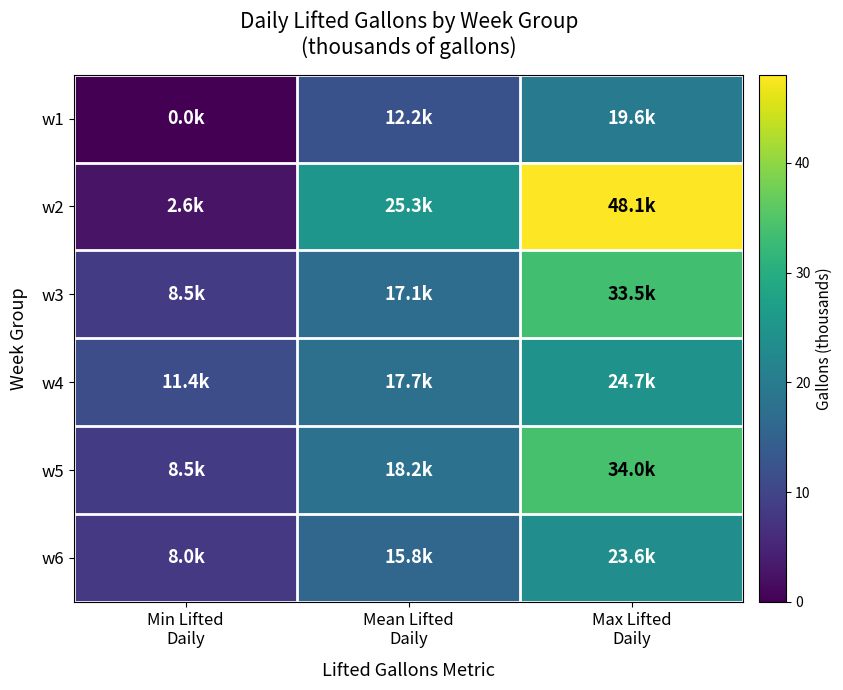

What is the maximum value shown in the chart?

48.1